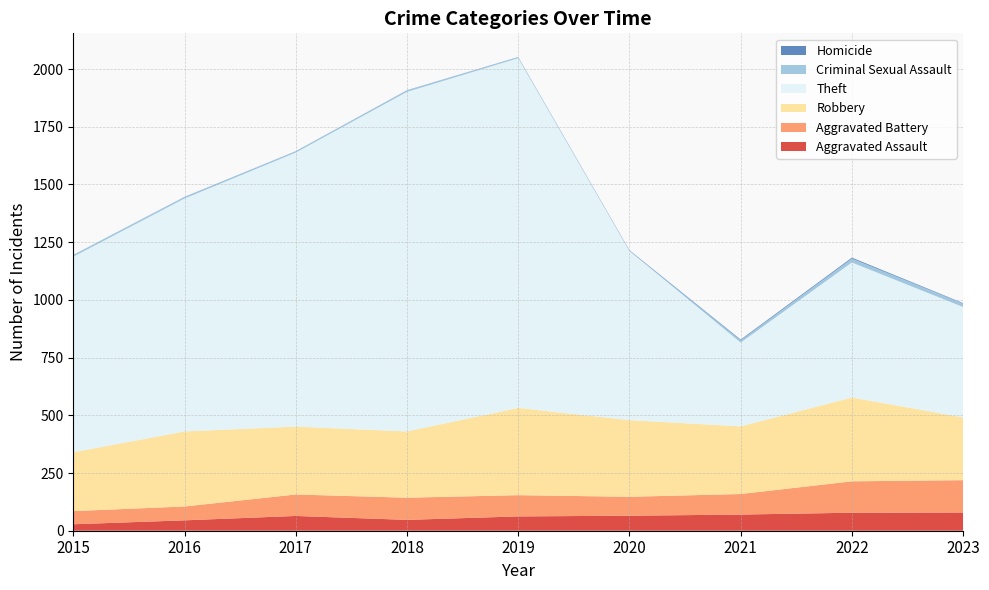

Reading left to right, transcribe all the data shown in this chart.

Aggravated Assault: 28	45	64	47	62	65	70	78	79
Aggravated Battery: 57	60	93	96	92	82	89	136	140
Robbery: 255	325	294	287	378	332	293	363	272
Theft: 847	1009	1187	1471	1515	733	363	585	478
Criminal Sexual Assault: 8	6	5	6	4	1	10	17	15
Homicide: 0	1	1	1	1	2	3	4	2